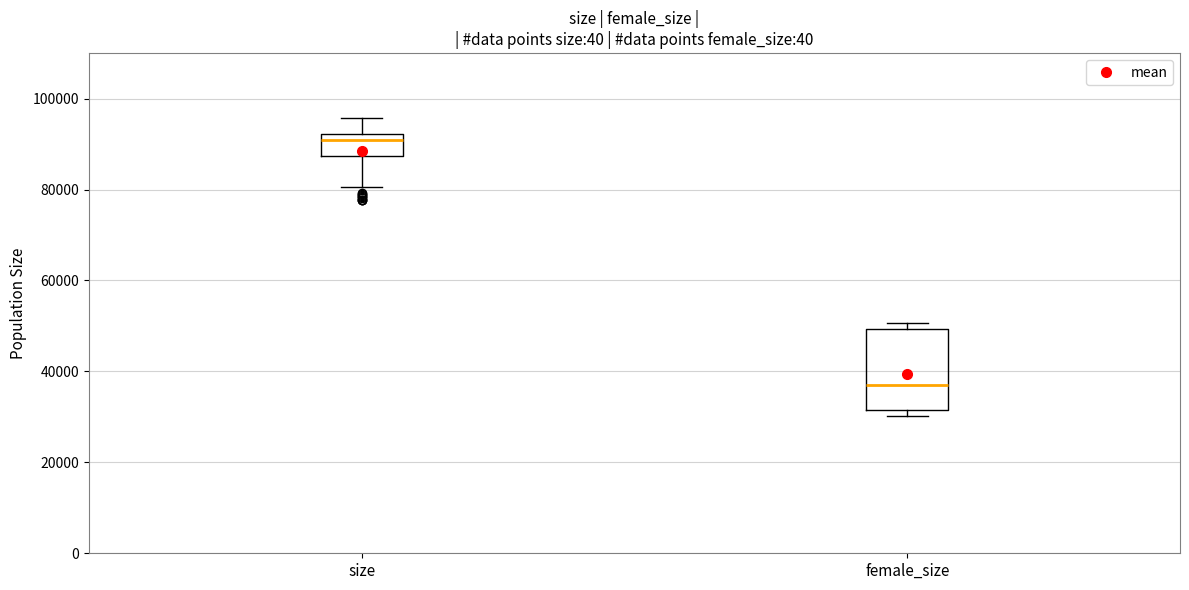

Which box is the tallest, from its lower edge to its upper edge?

female_size